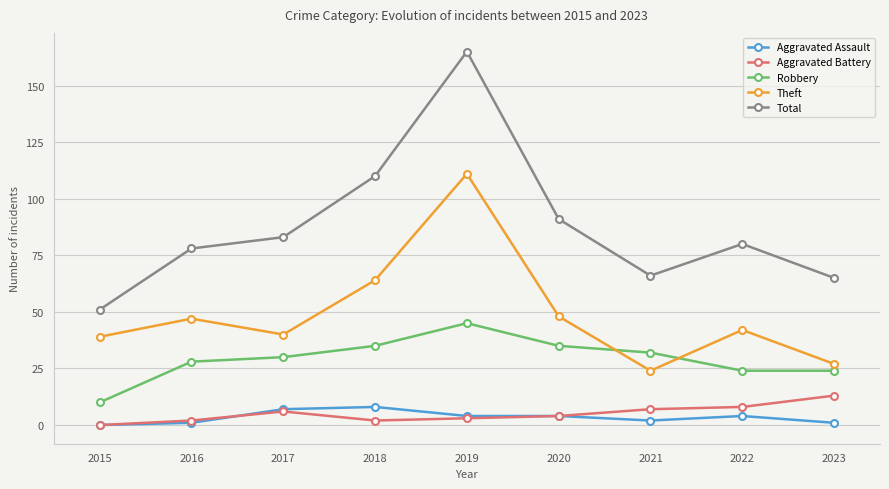

Which series has the widest spread of values?

Total